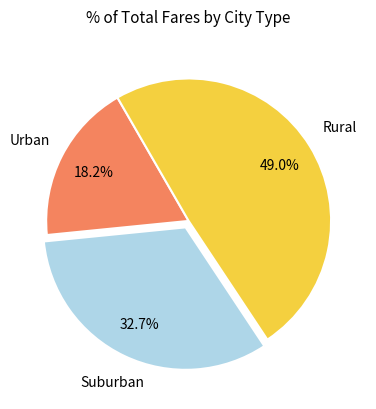

Is there a majority slice in this chart?

No